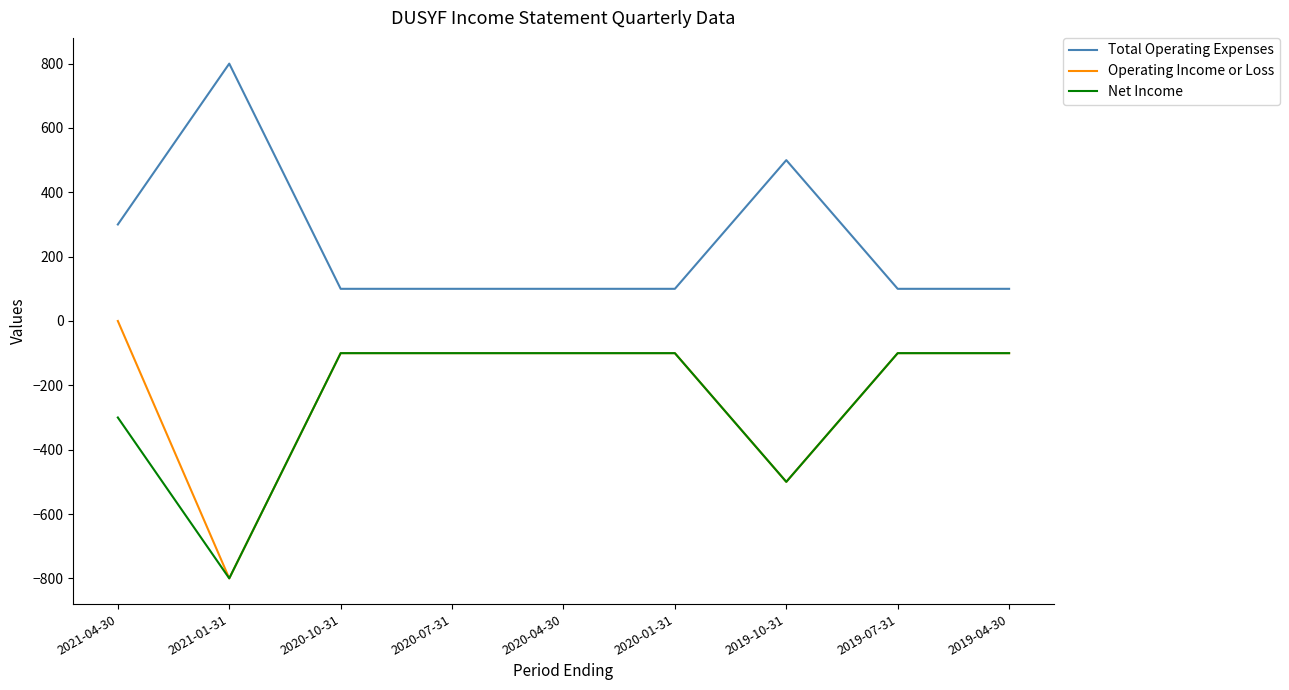

What is the lowest value of the Net Income series?

-800